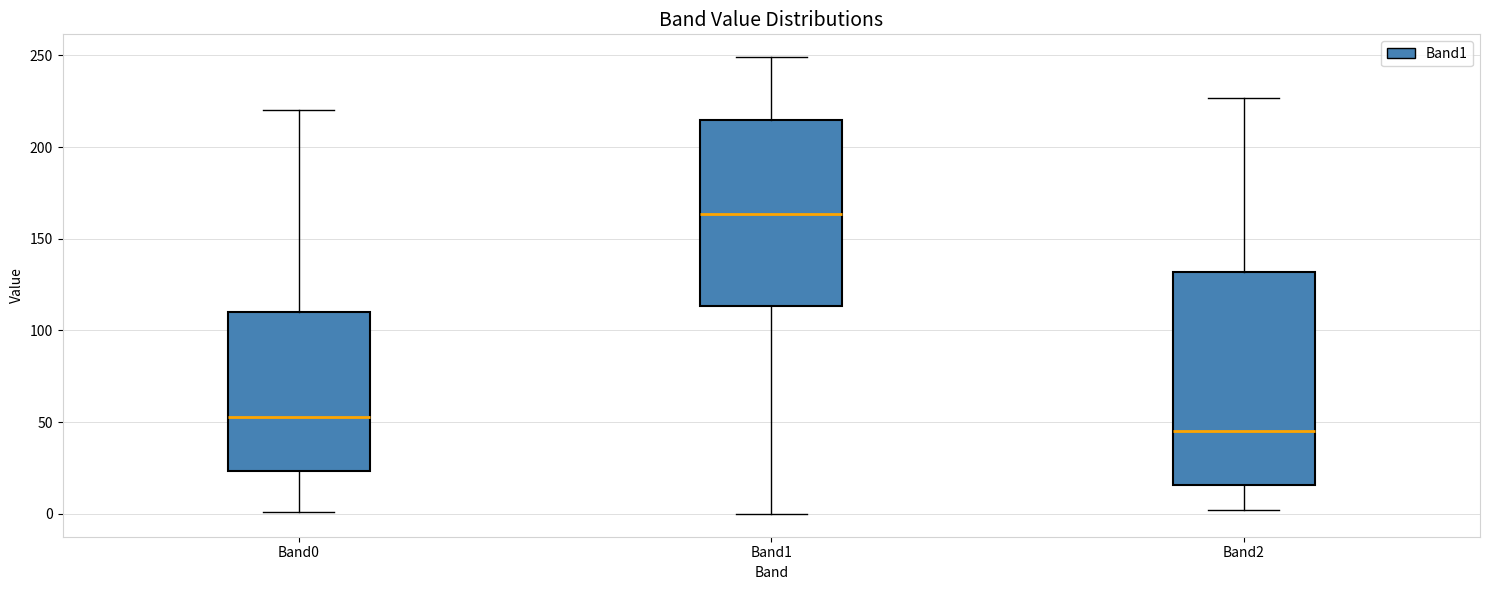

Reading left to right, transcribe this box plot: for each box, give where its median line is, the range the box spans, and where its two whiskers end, as read against the y-axis. The values are not printed on the chart, so give them approximately, as read against the axis.

Band0: median 55, box 25 to 110, whiskers 0 to 220
Band1: median 165, box 115 to 215, whiskers 0 to 250
Band2: median 45, box 15 to 130, whiskers 0 to 225